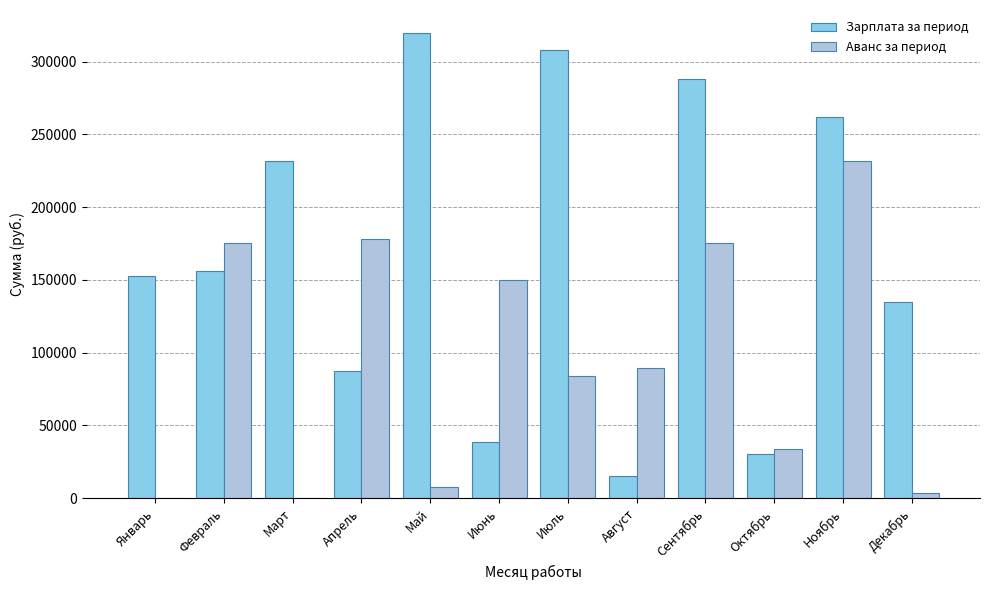

Is it true that Аванс за период equals 285108.3 at Апрель?

False